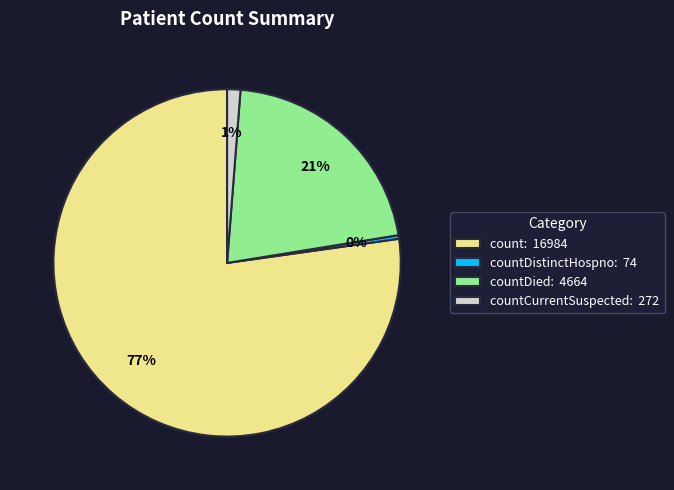

Do countCurrentSuspected: 272 and countDied: 4664 together represent more than half of the pie?

No